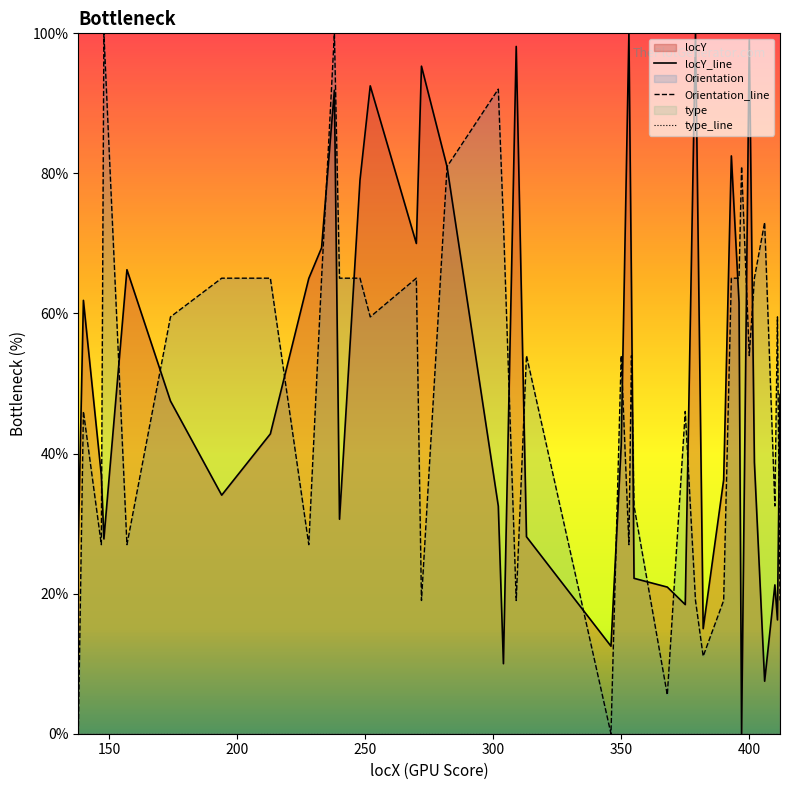

What is the difference between the maximum and second lowest values in the locY series?

92.5